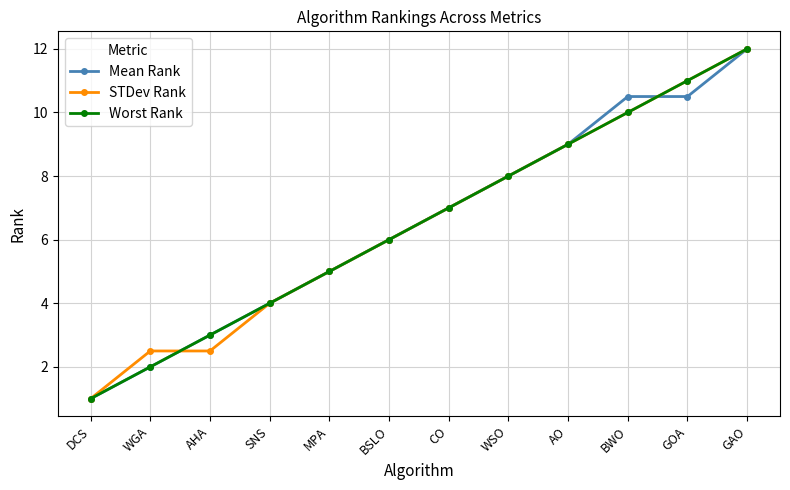

What is the label of the 7th point from the left?

CO